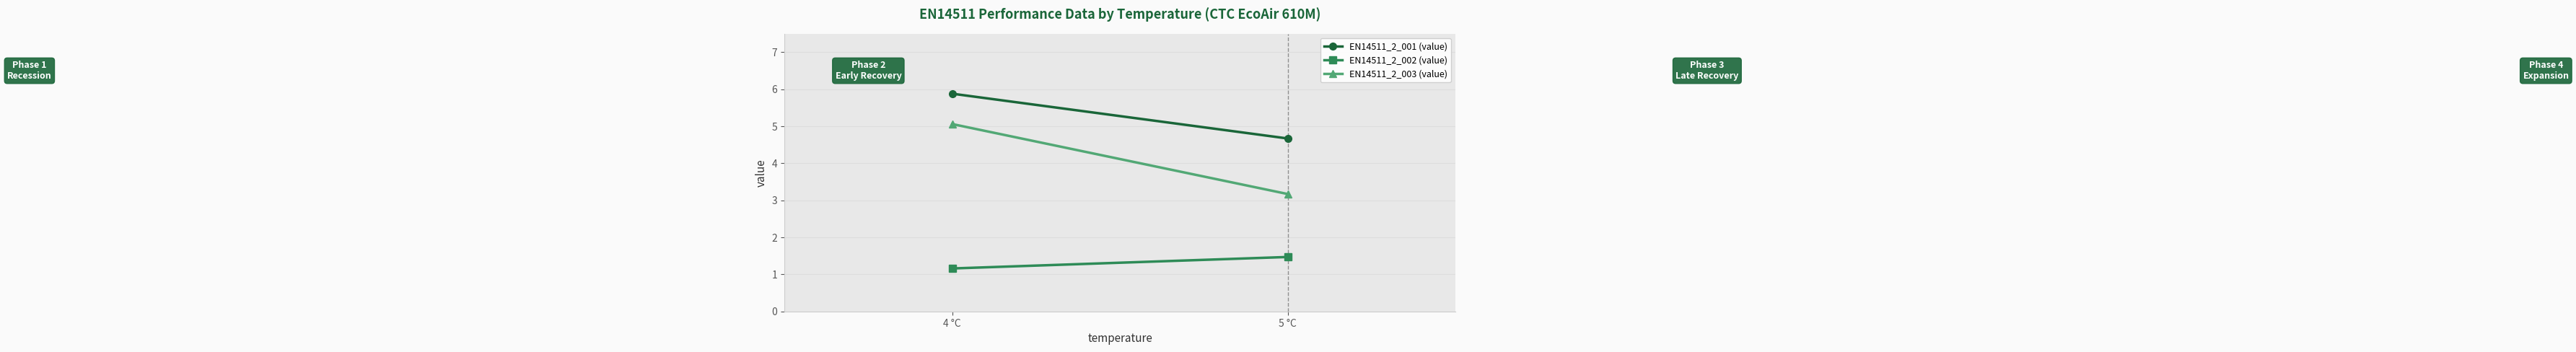

Reading left to right, transcribe all the data shown in this chart.

EN14511_2_001 (value): 4 °C=5.9	5 °C=4.7
EN14511_2_002 (value): 4 °C=1.2	5 °C=1.5
EN14511_2_003 (value): 4 °C=5.1	5 °C=3.2